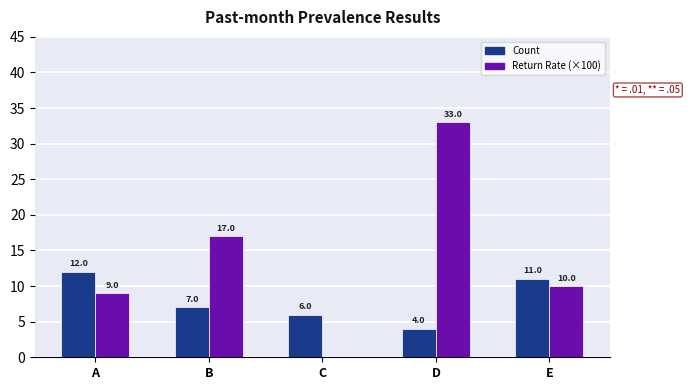

Read the Count value at E.

11